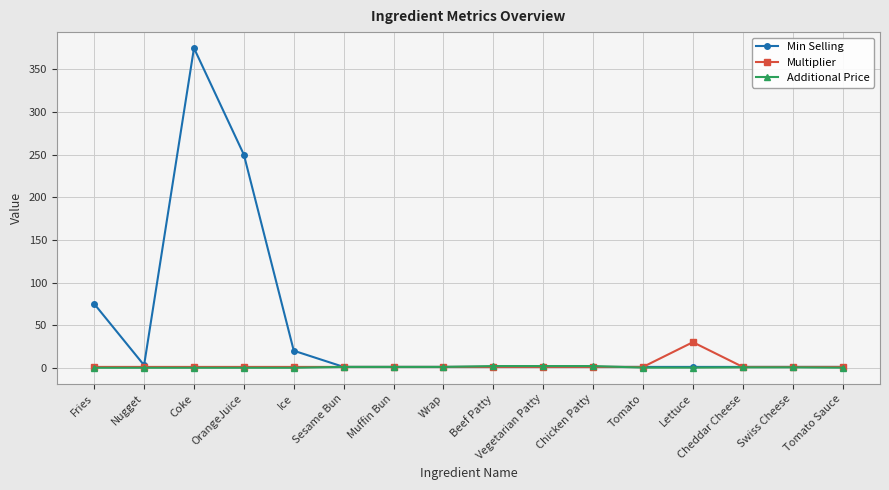

Which category has the highest value across all series?

Coke